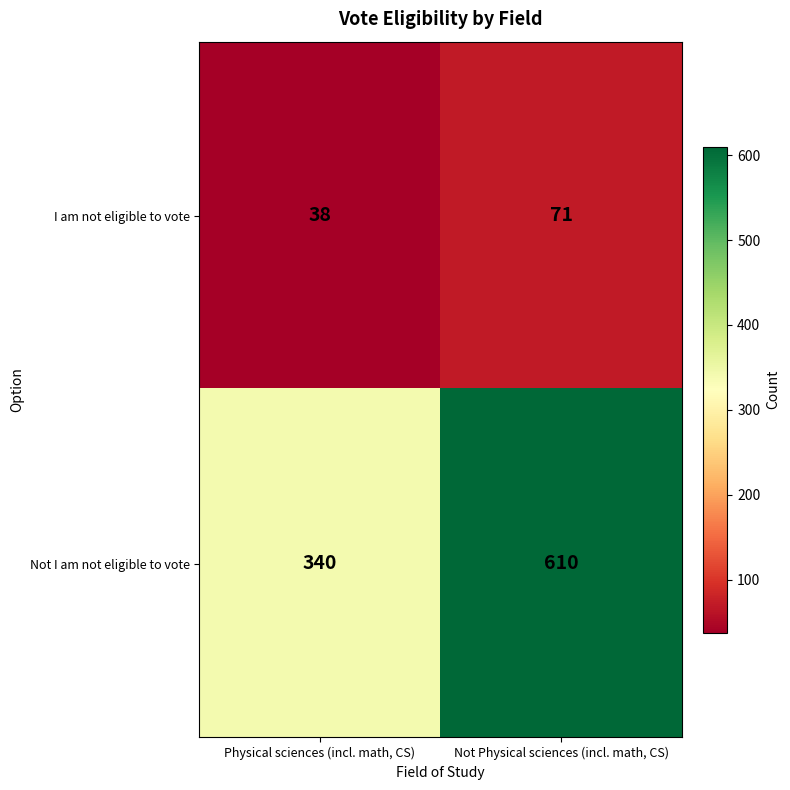

Rank the series by their maximum value, from highest to lowest.

Not I am not eligible to vote, I am not eligible to vote